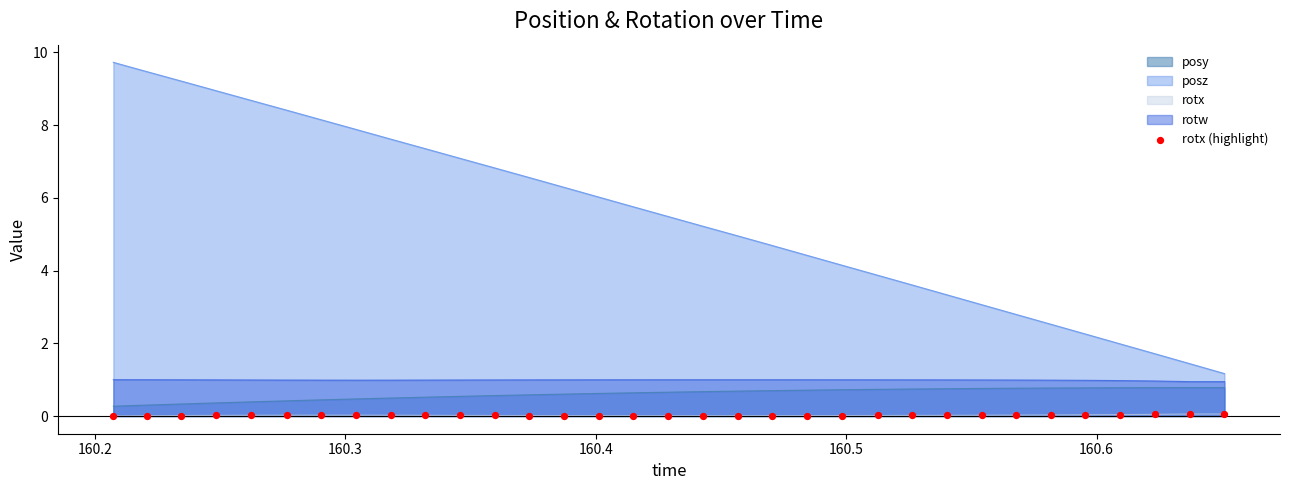

Which series has the largest range (max minus min)?

posz